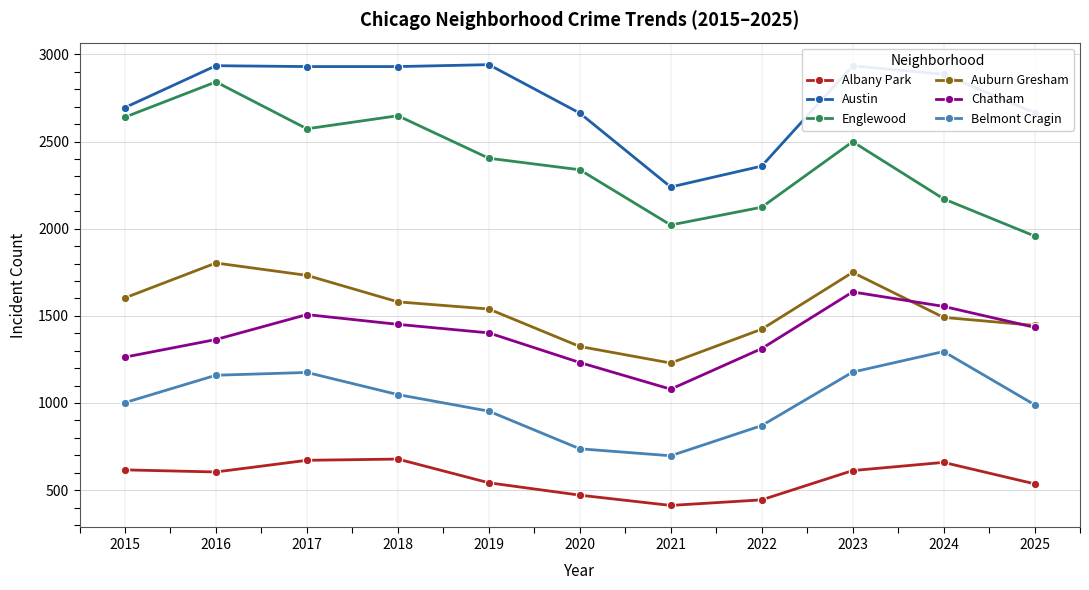

What are all the series names shown in the legend?

Albany Park, Austin, Englewood, Auburn Gresham, Chatham, Belmont Cragin